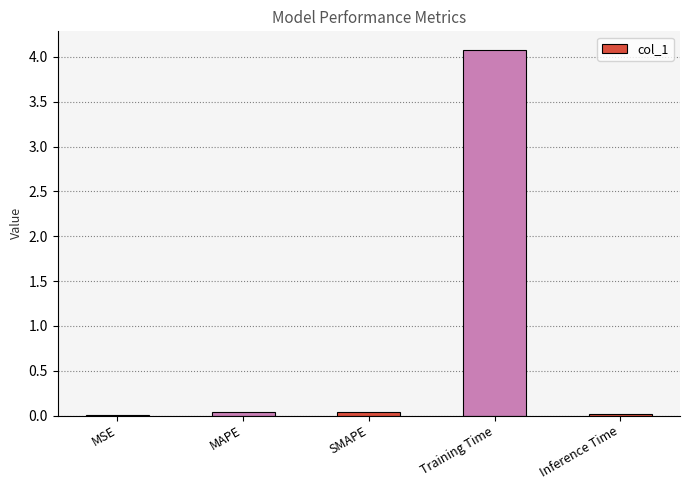

What is the approximate value at Training Time?

4.1